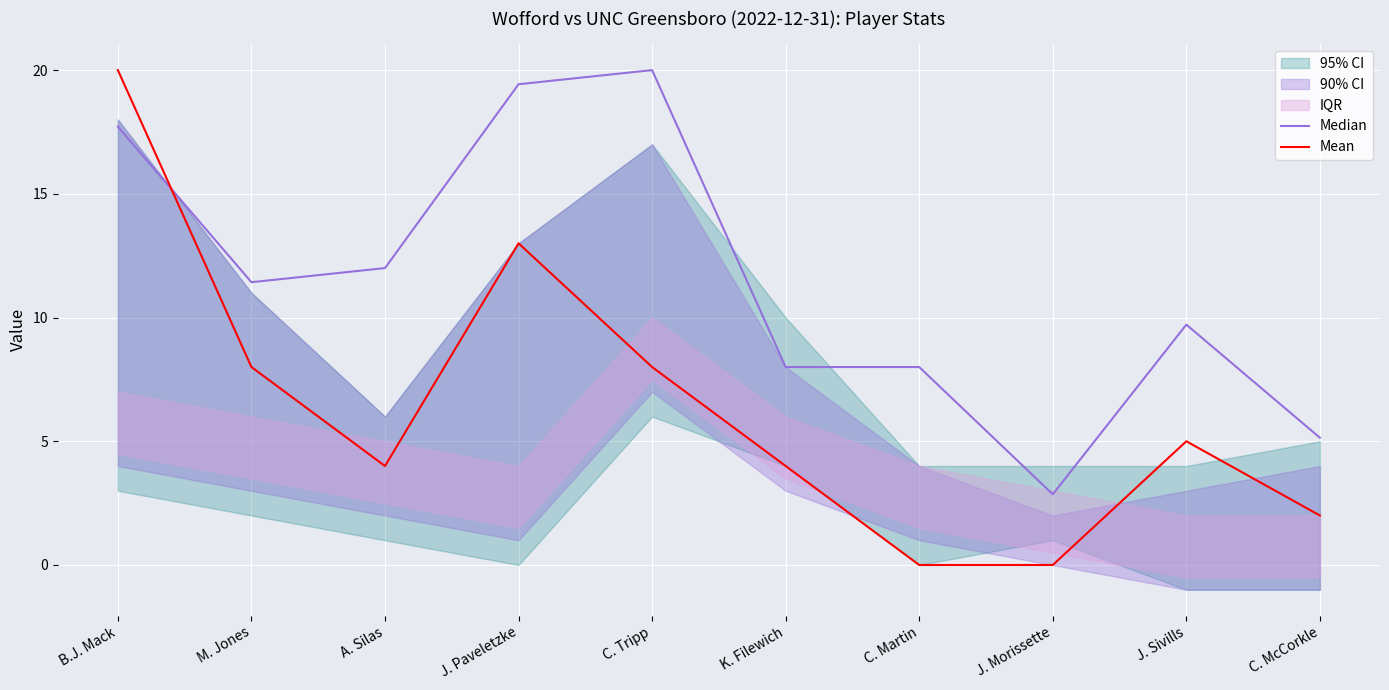

In Median, how many points are higher than both neighbors (excluding endpoints)?

2